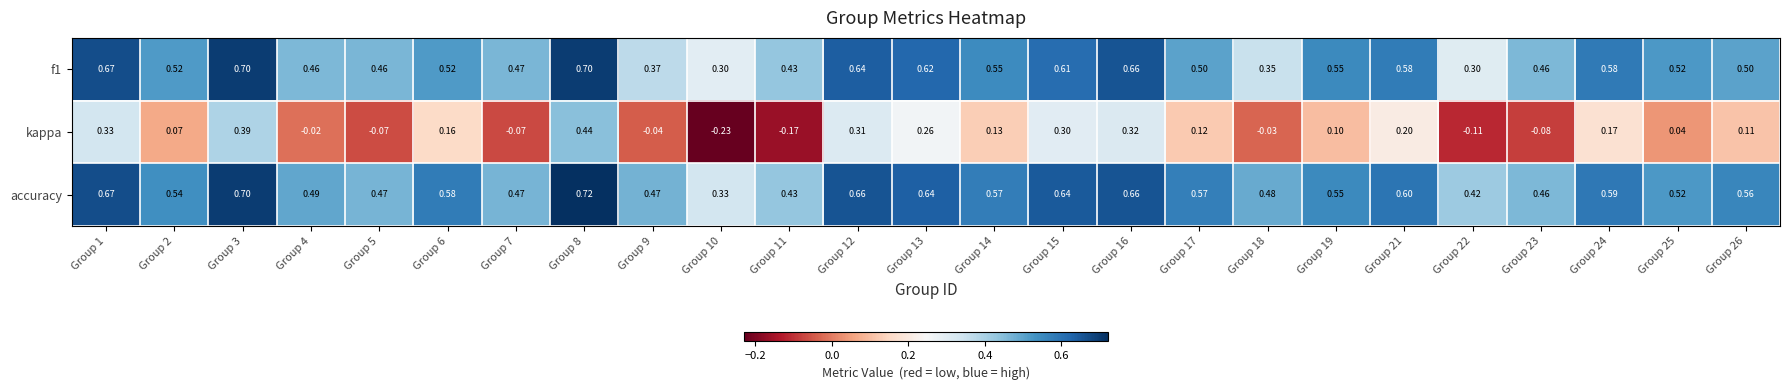

At how many categories does at least one series exceed 0?

25